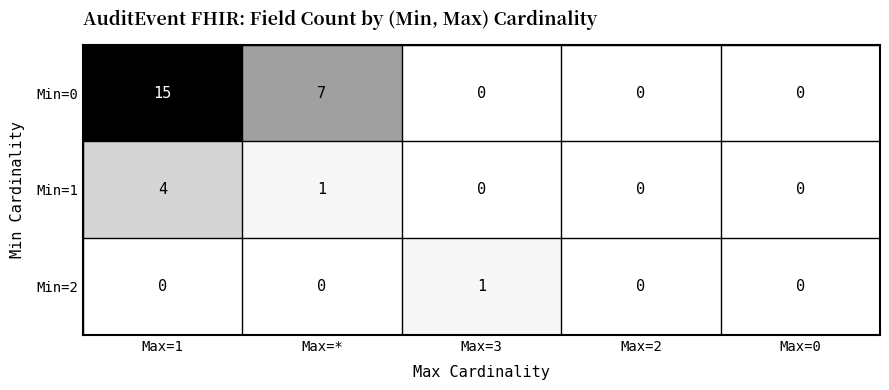

Which series has the largest total across all categories?

Min=0